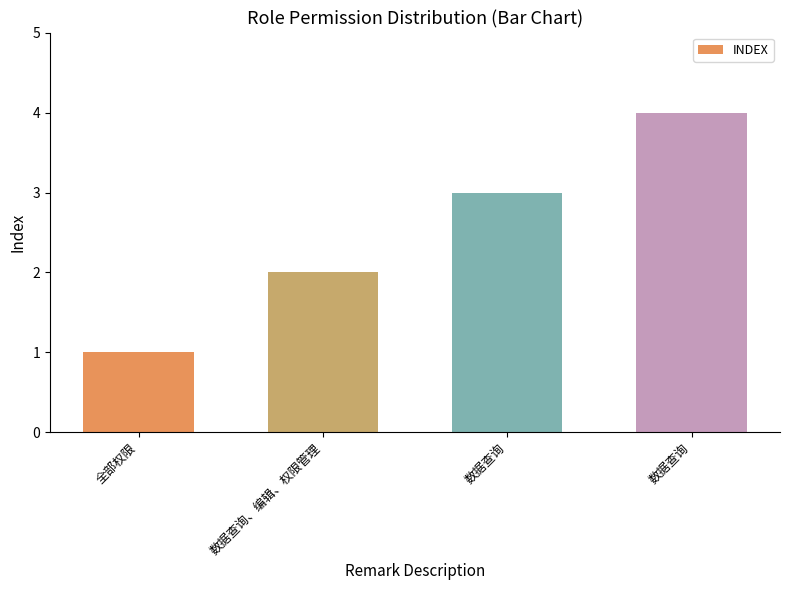

What is the change in value from 全部权限 to 数据查询、编辑、权限管理?

+1